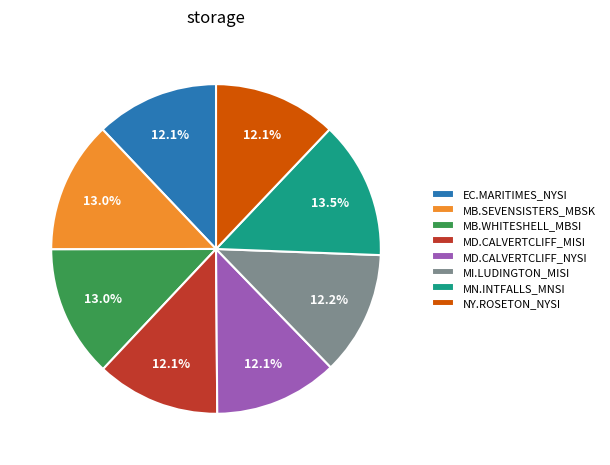

Is it true that MD.CALVERTCLIFF_NYSI is 12% of the pie?

True